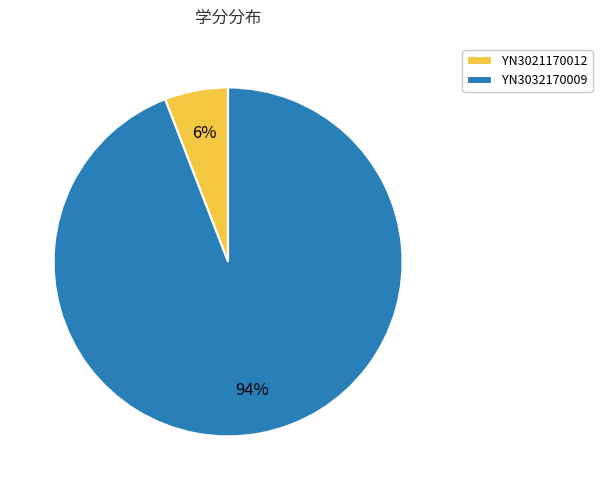

Count the number of slices in the pie.

2